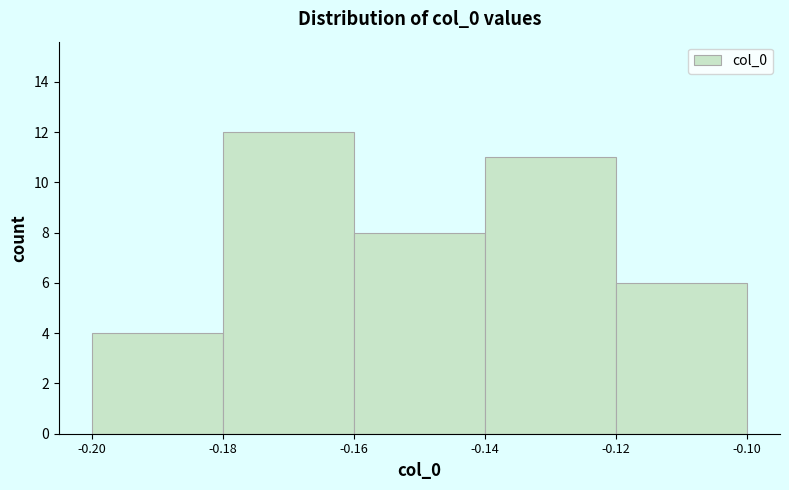

Reading left to right, transcribe this chart: for each bar, give the range it covers on the x-axis and its height. The values are not printed on the chart, so give them approximately, as read against the axis.

-0.20 to -0.18: 4
-0.18 to -0.16: 12
-0.16 to -0.14: 8
-0.14 to -0.12: 11
-0.12 to -0.10: 6